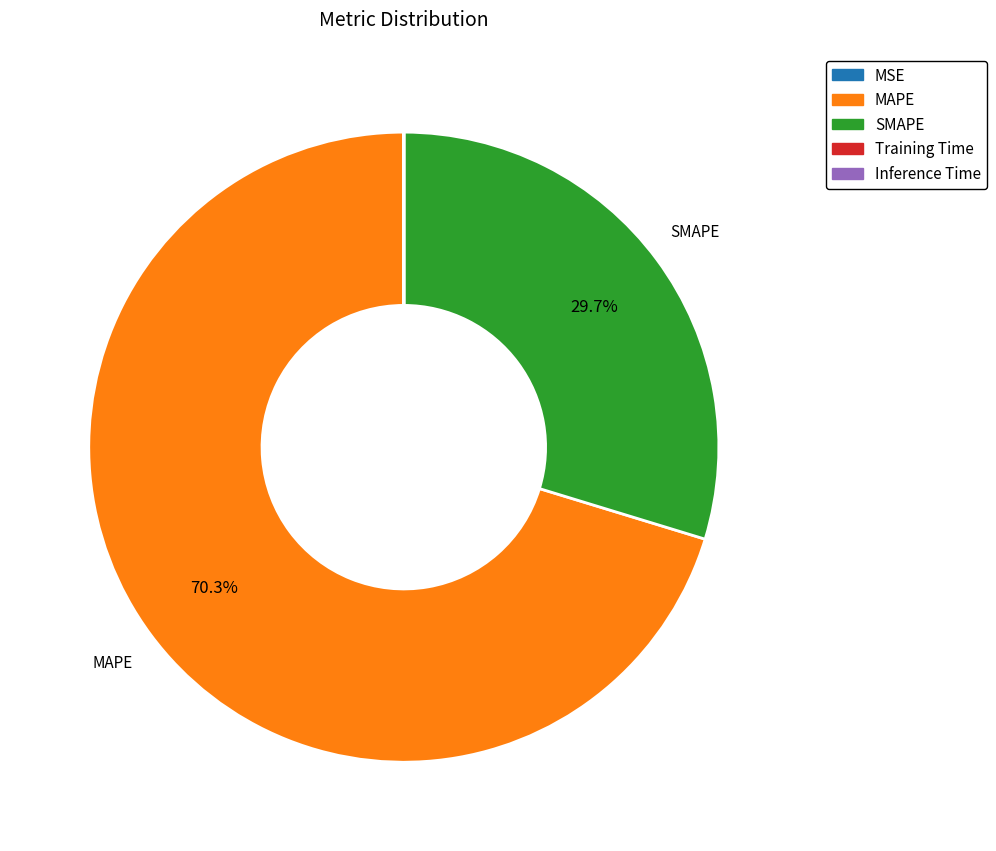

Is it true that SMAPE is 30% of the pie?

True